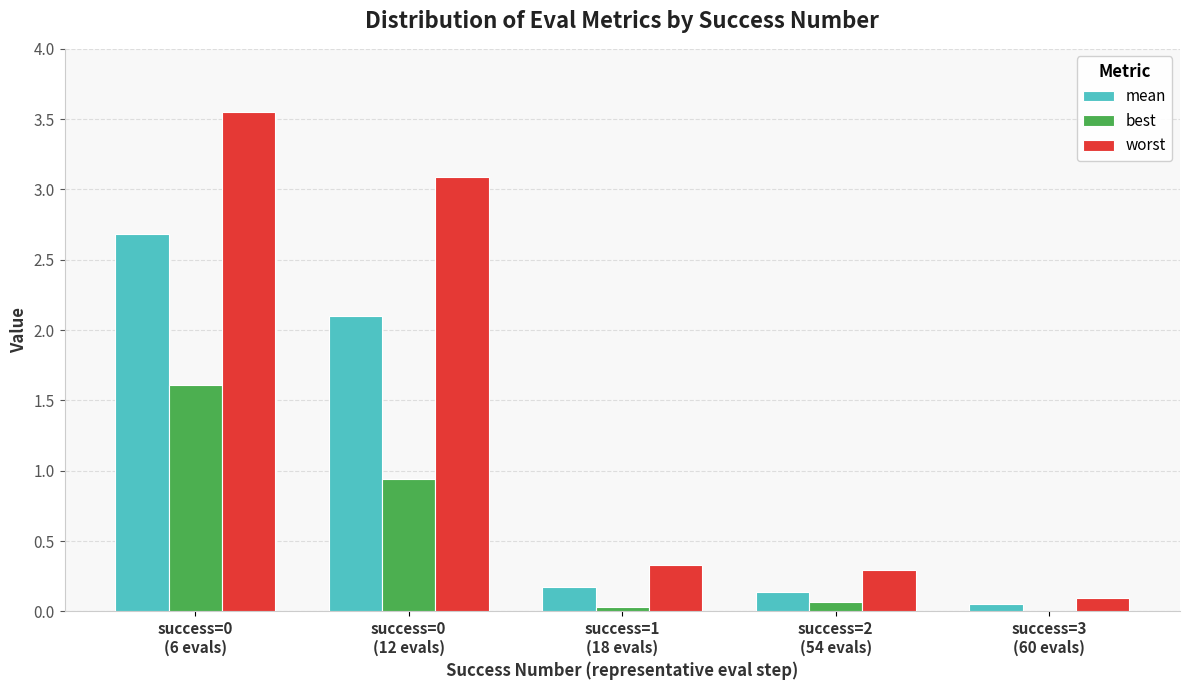

Which series has the largest total across all categories?

worst